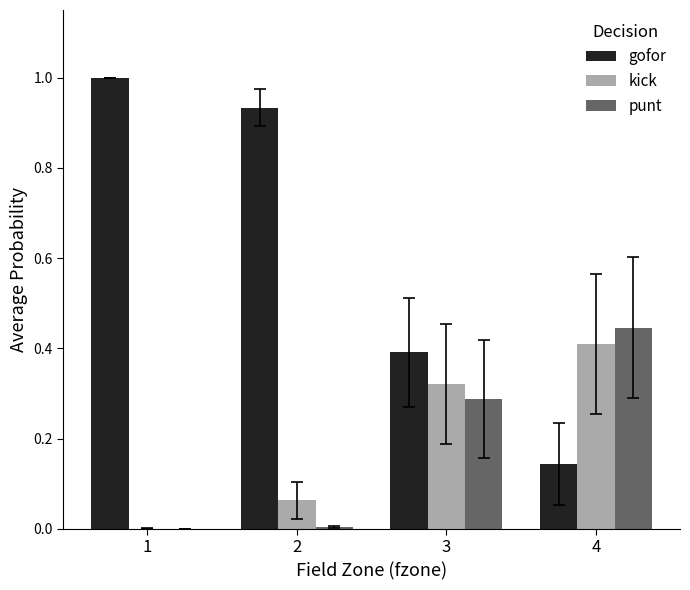

The kick series shows 0.0 at 1. True or false?

True